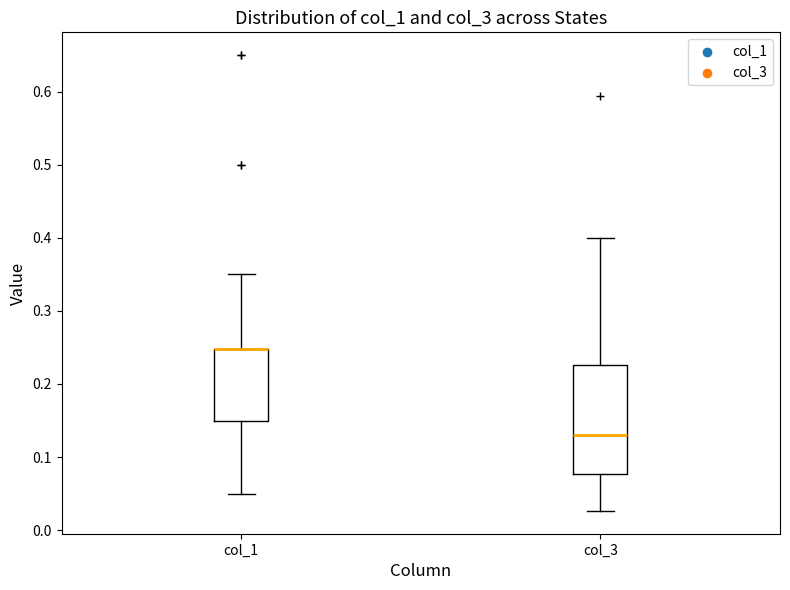

Where is the lower edge of the box for col_1 on the y-axis? The values are not printed on the chart, so give them approximately, as read against the axis.

0.15